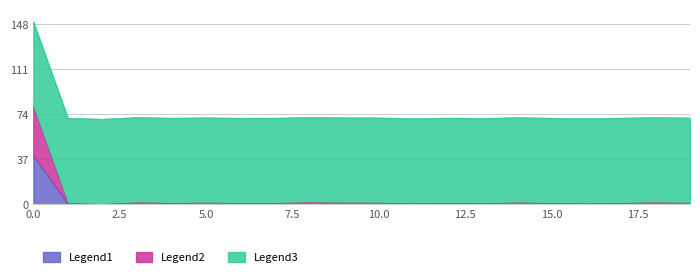

What are all the series names shown in the legend?

Legend1, Legend2, Legend3